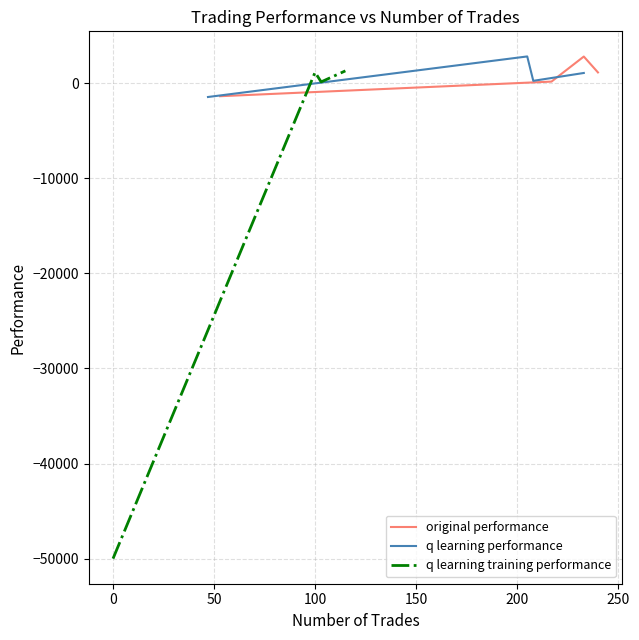

How many interior local peaks does the original performance series have?

1